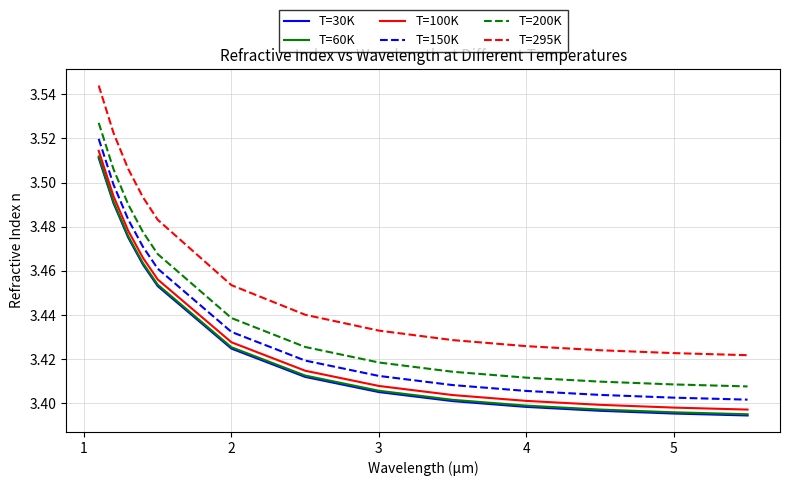

Which series has the largest total across all categories?

T=295K